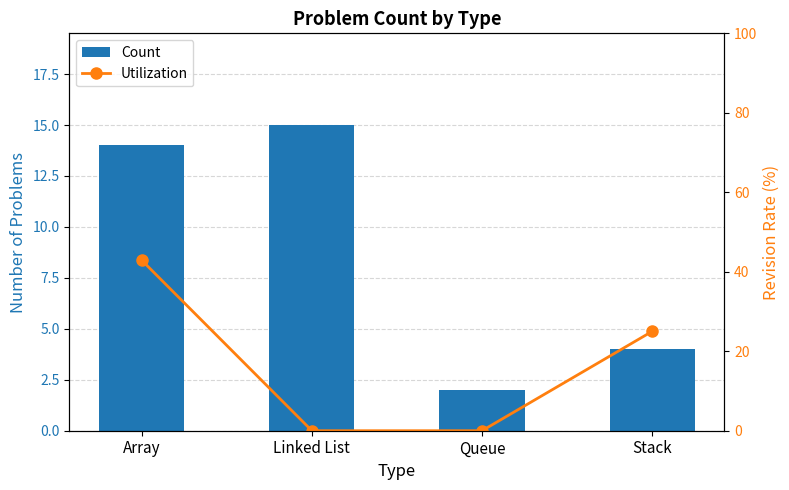

Reading left to right, extract all data points from this chart.

Count: Array=14.0	Linked List=15.0	Queue=2.0	Stack=4.0
Utilization: Array=42.9	Linked List=0.0	Queue=0.0	Stack=25.0